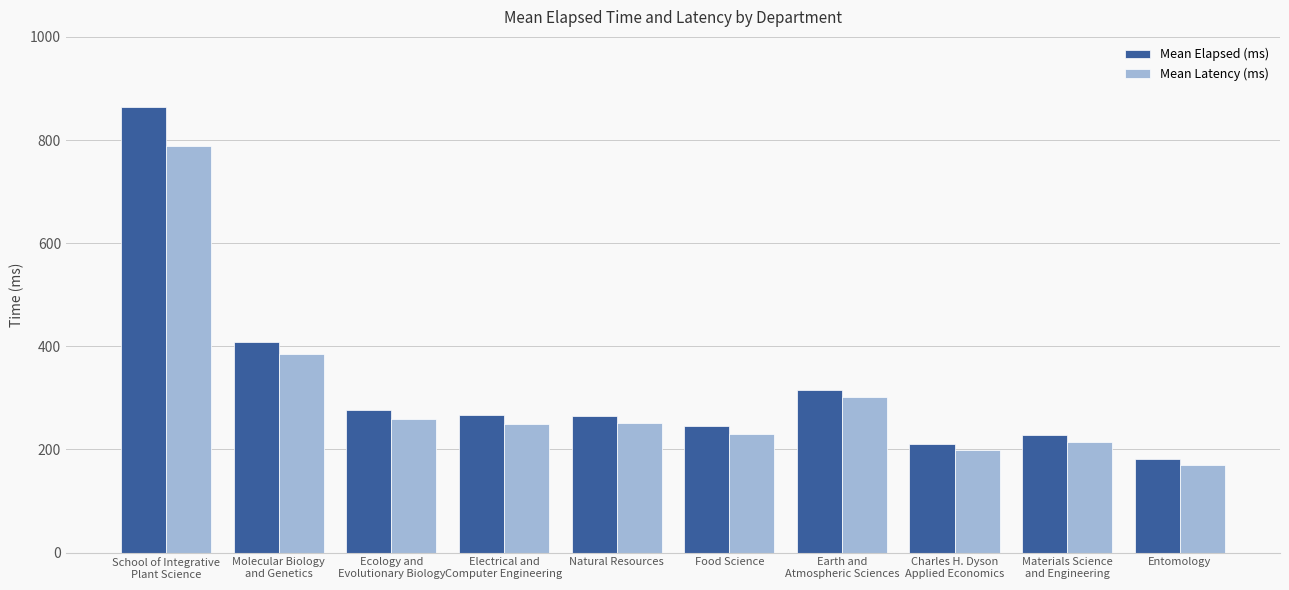

What is the difference between the highest and lowest values at Charles H. Dyson
Applied Economics?

11.5